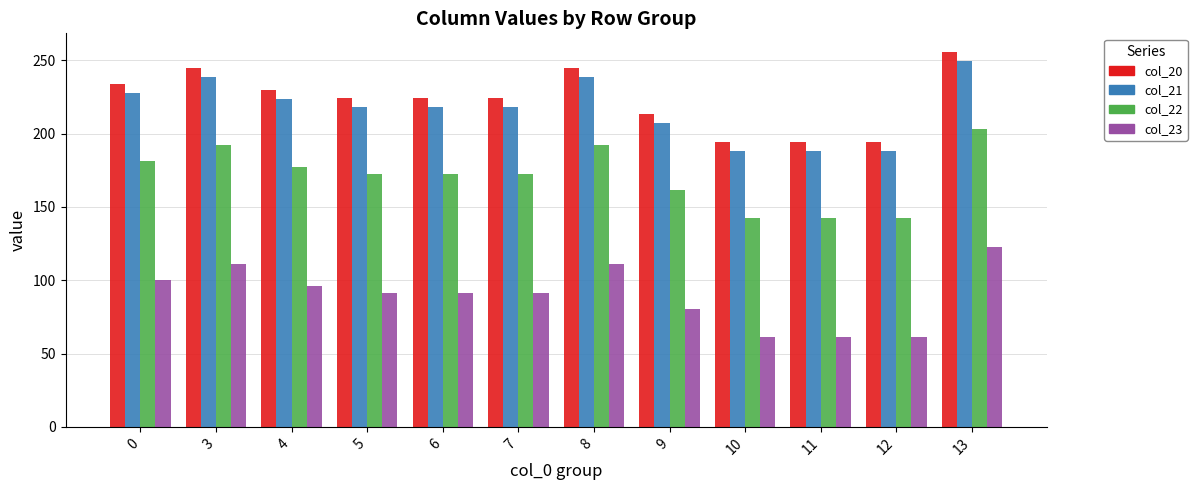

What is the value of the col_21 bar at the 7th from the left?

238.4